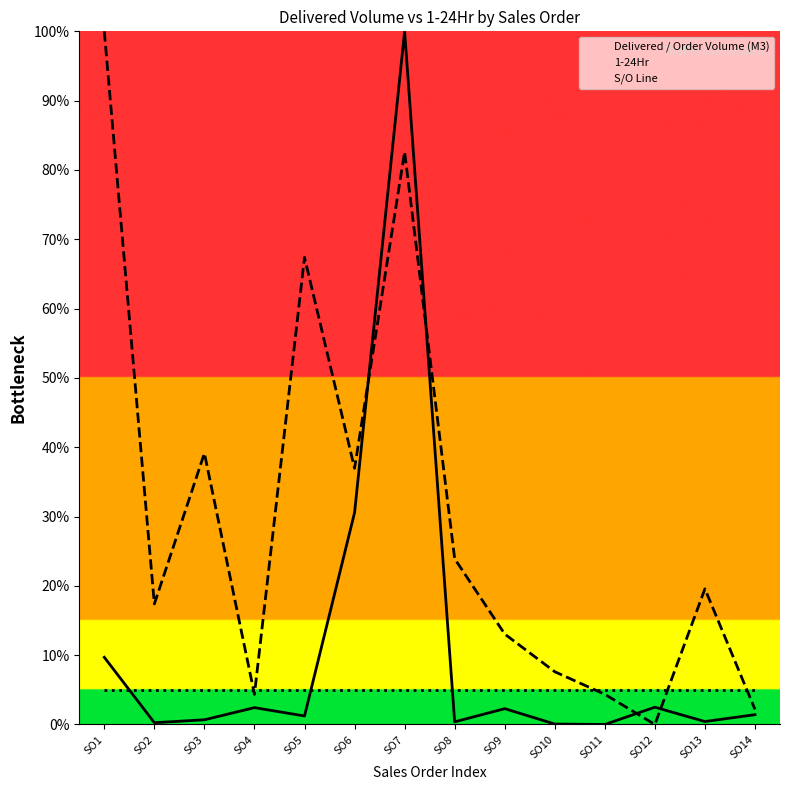

How many intersections are there between Delivered / Order Volume (M3) and S/O Line?

3